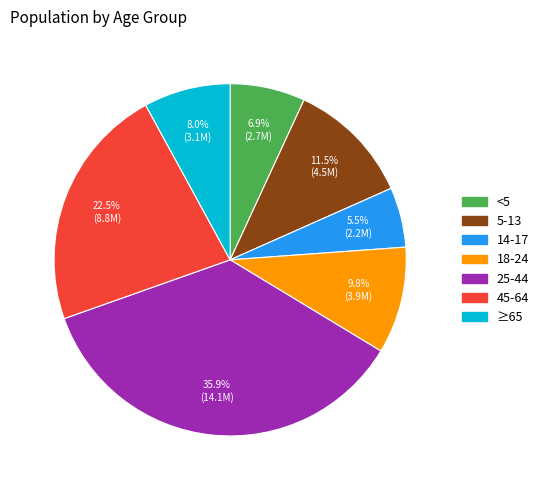

The 45-64 slice represents 9% of the pie. True or false?

False